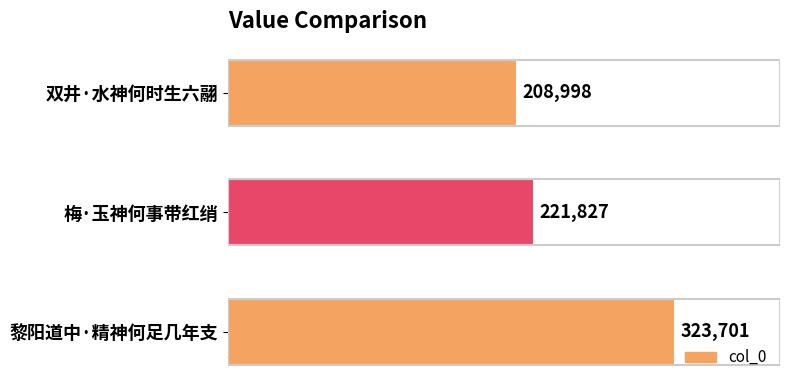

What is the change in value from 梅·玉神何事带红绡 to 黎阳道中·精神何足几年支?

+101874